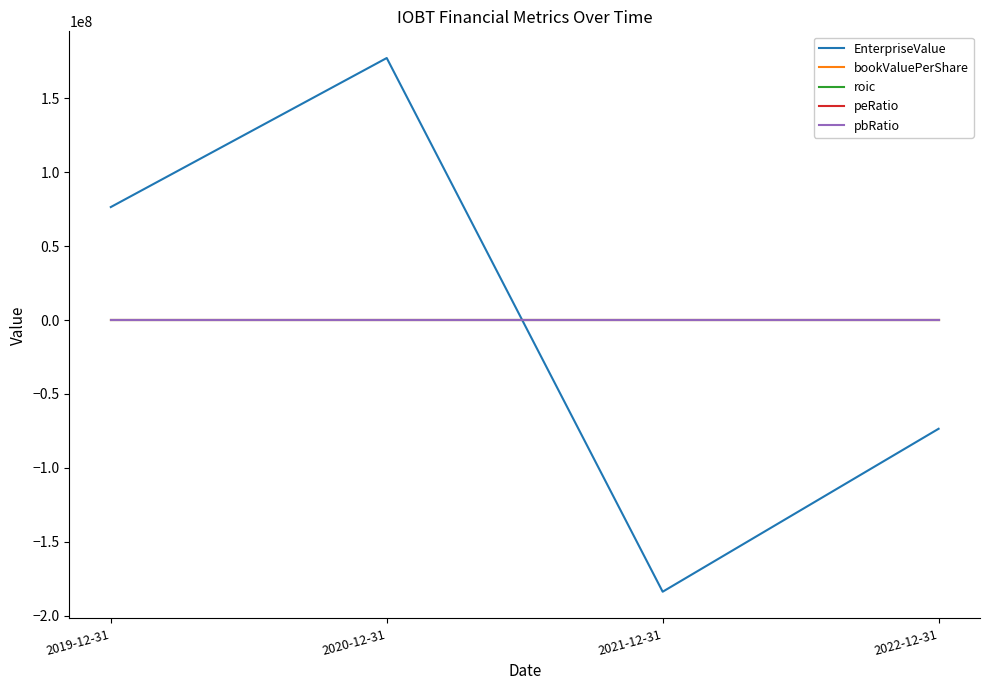

True or false: peRatio and bookValuePerShare intersect in this chart.

False